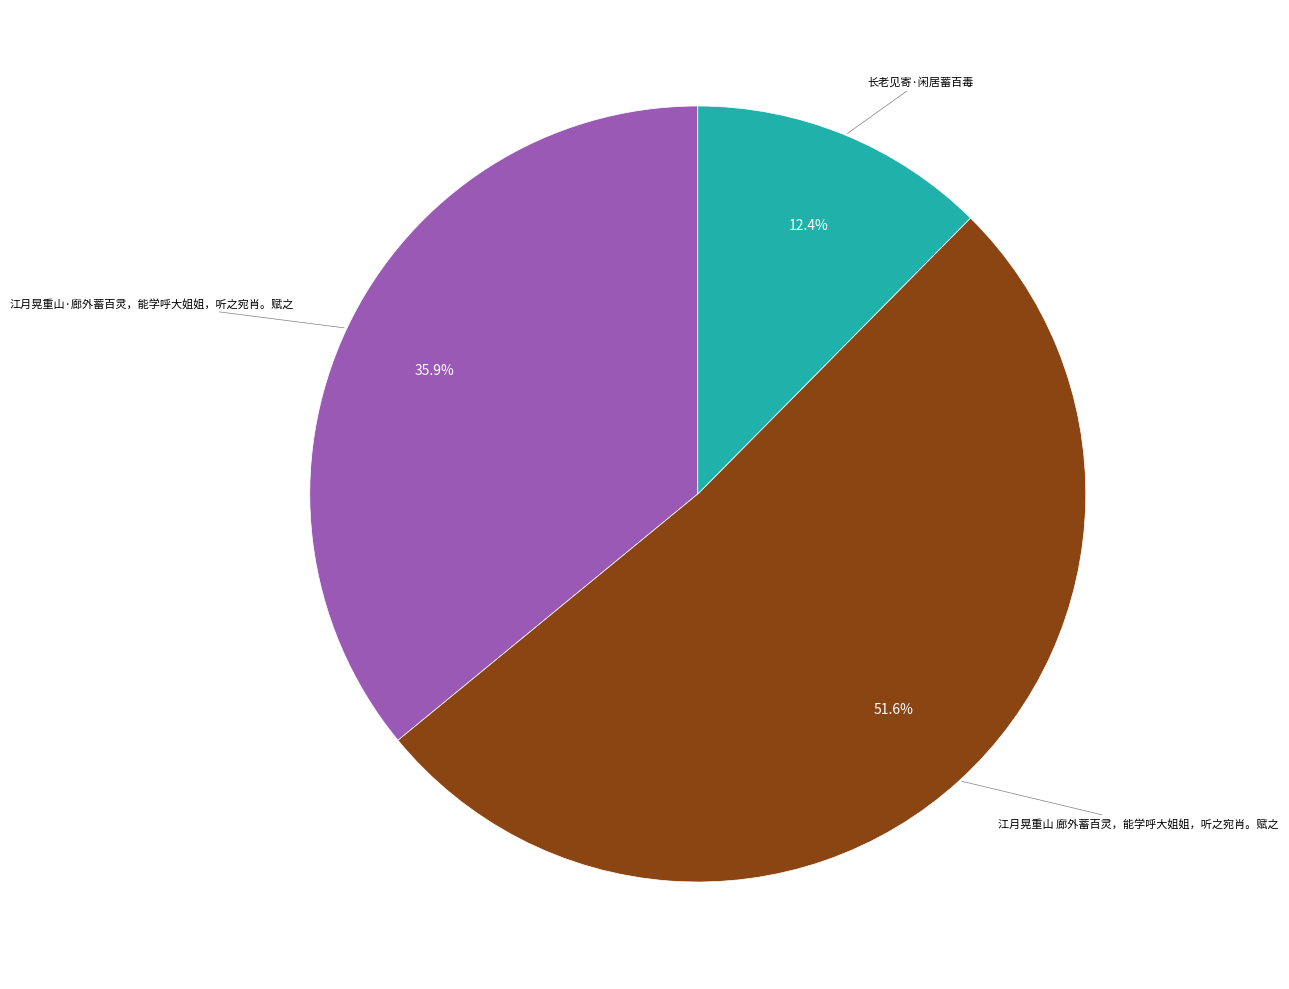

Is there any slice that represents more than half of the pie?

Yes